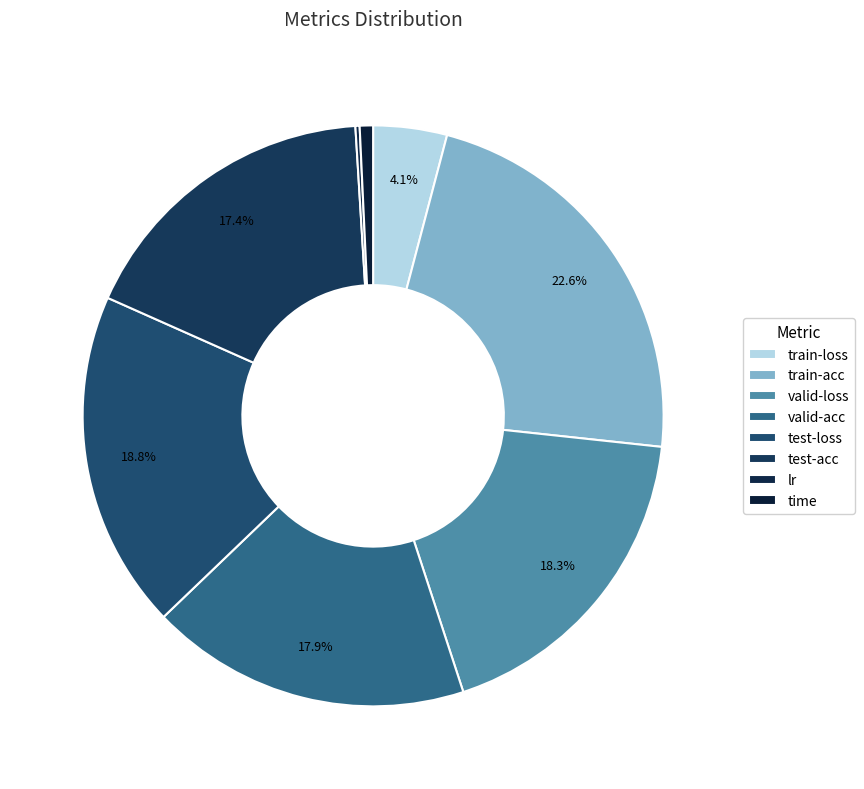

Which slice is the largest?

train-acc